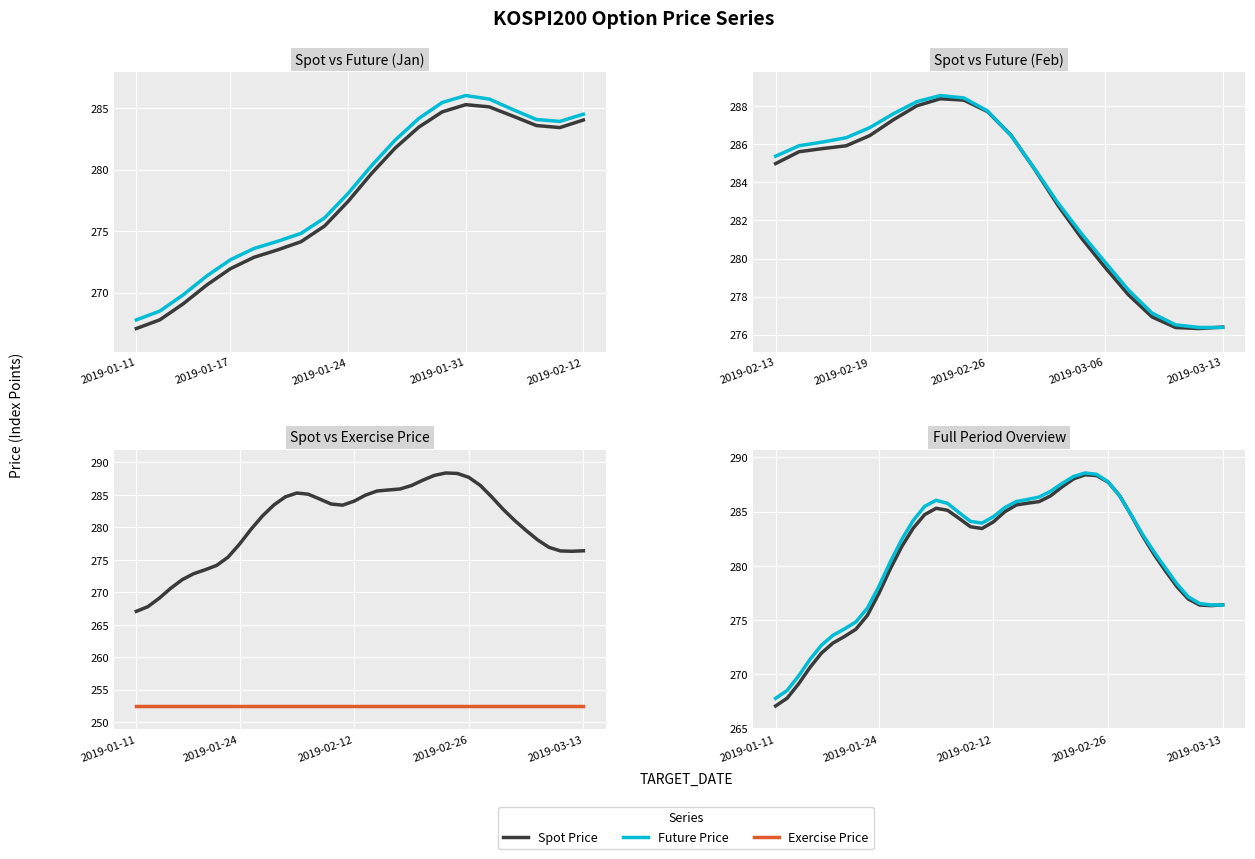

At which label does Exercise Price reach its minimum?

2019-01-11